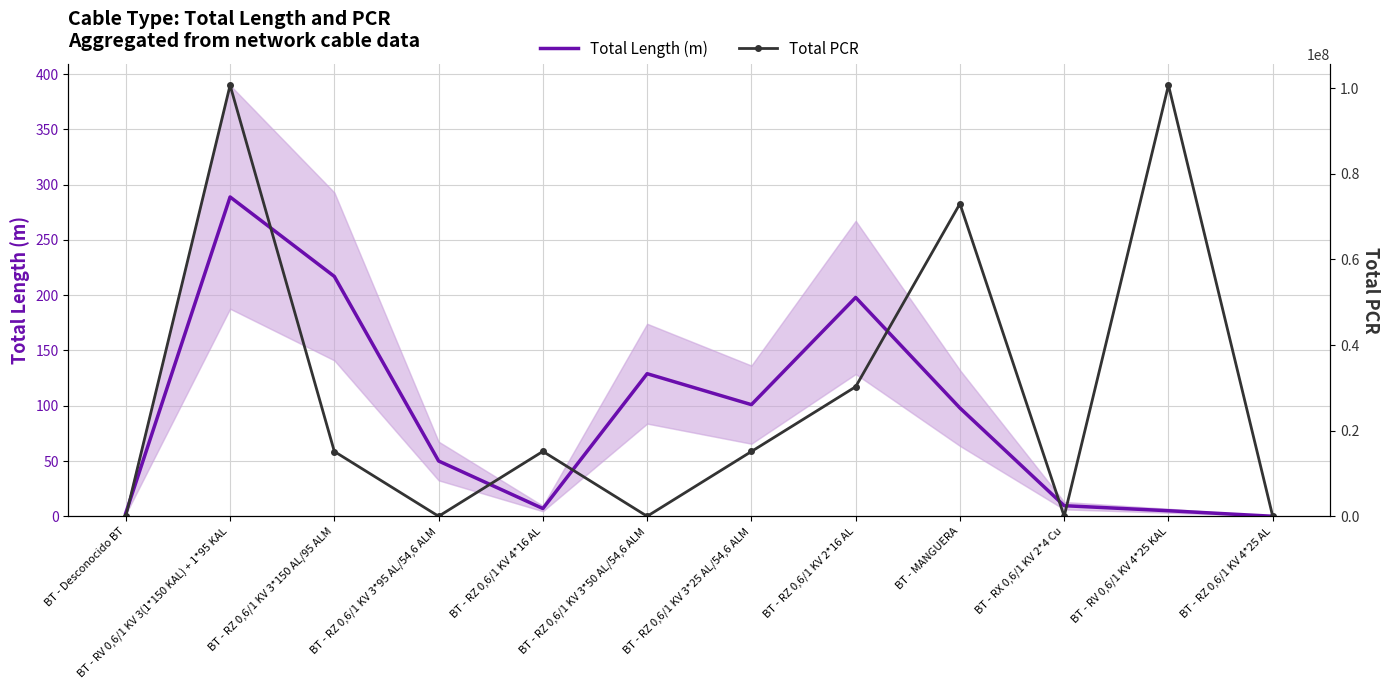

How many positive values does the Total PCR series have?

7